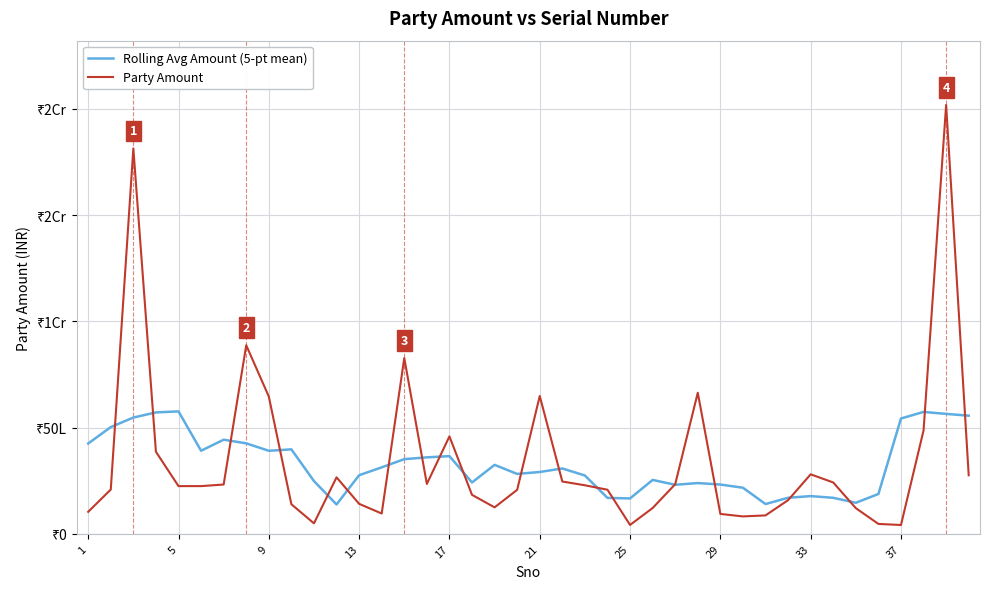

Does the chart have visible grid lines?

Yes